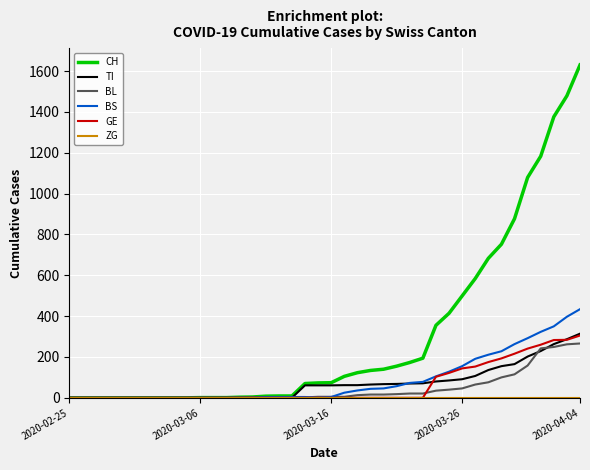

Which series has the largest total across all categories?

CH